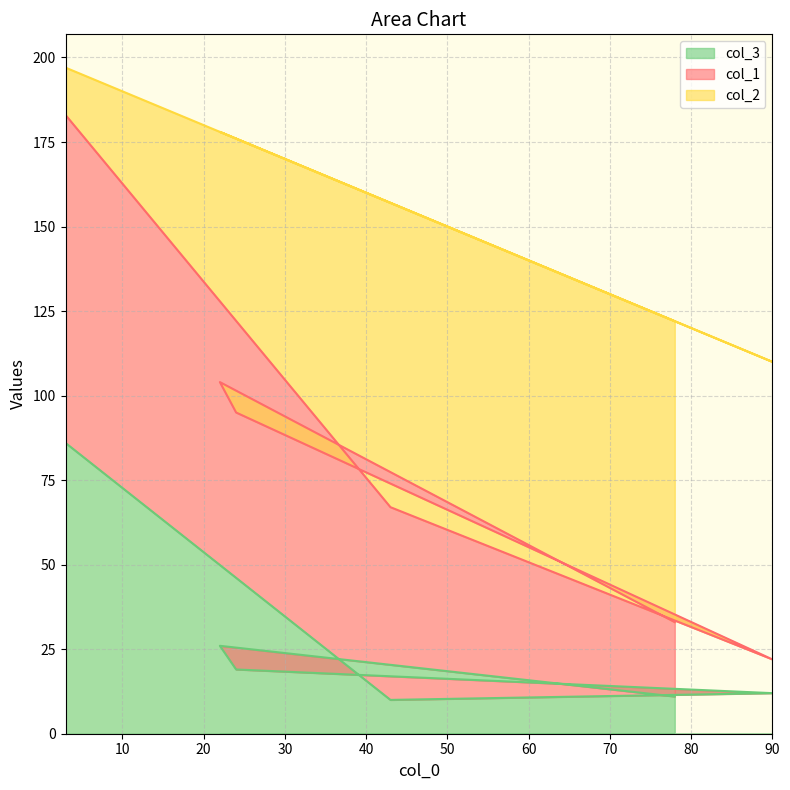

At which category is the sum across all series the highest?

3